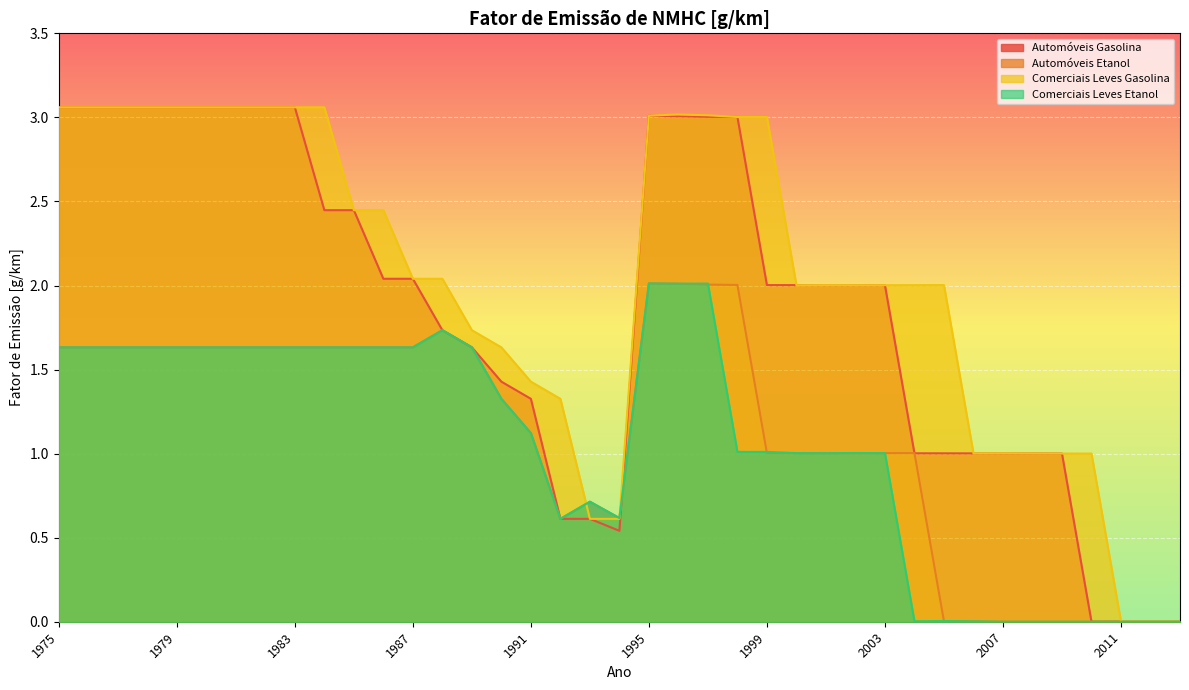

How many interior local valleys does the Automóveis Etanol series have?

4